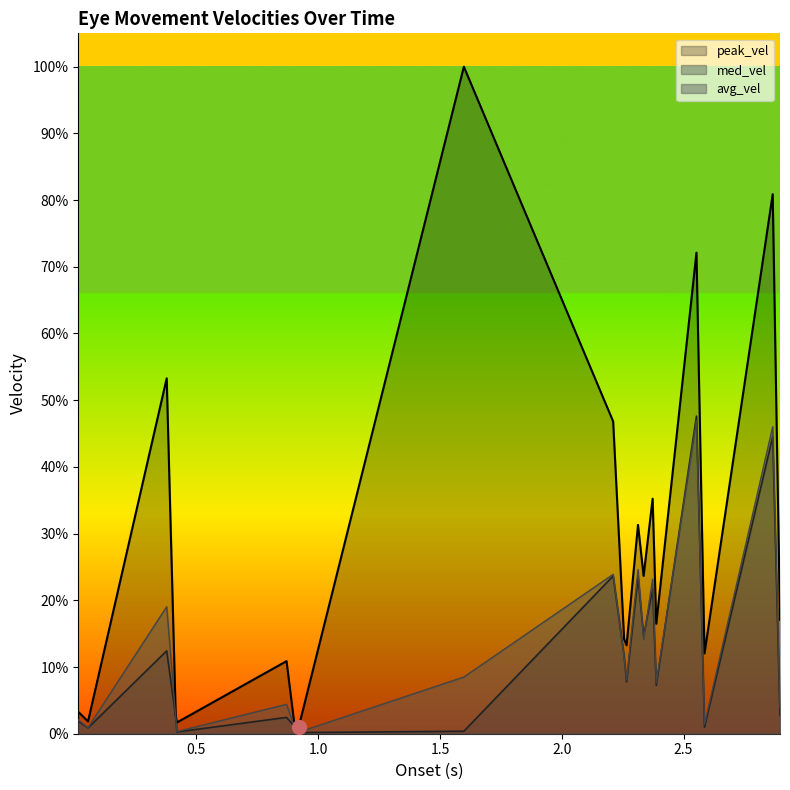

Is it true that med_vel equals 2.1 at 2.586?

False